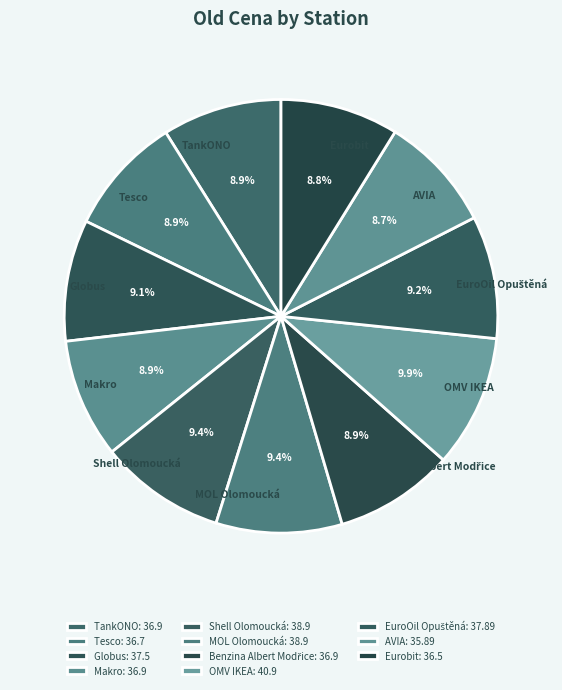

Is there any slice that represents more than half of the pie?

No